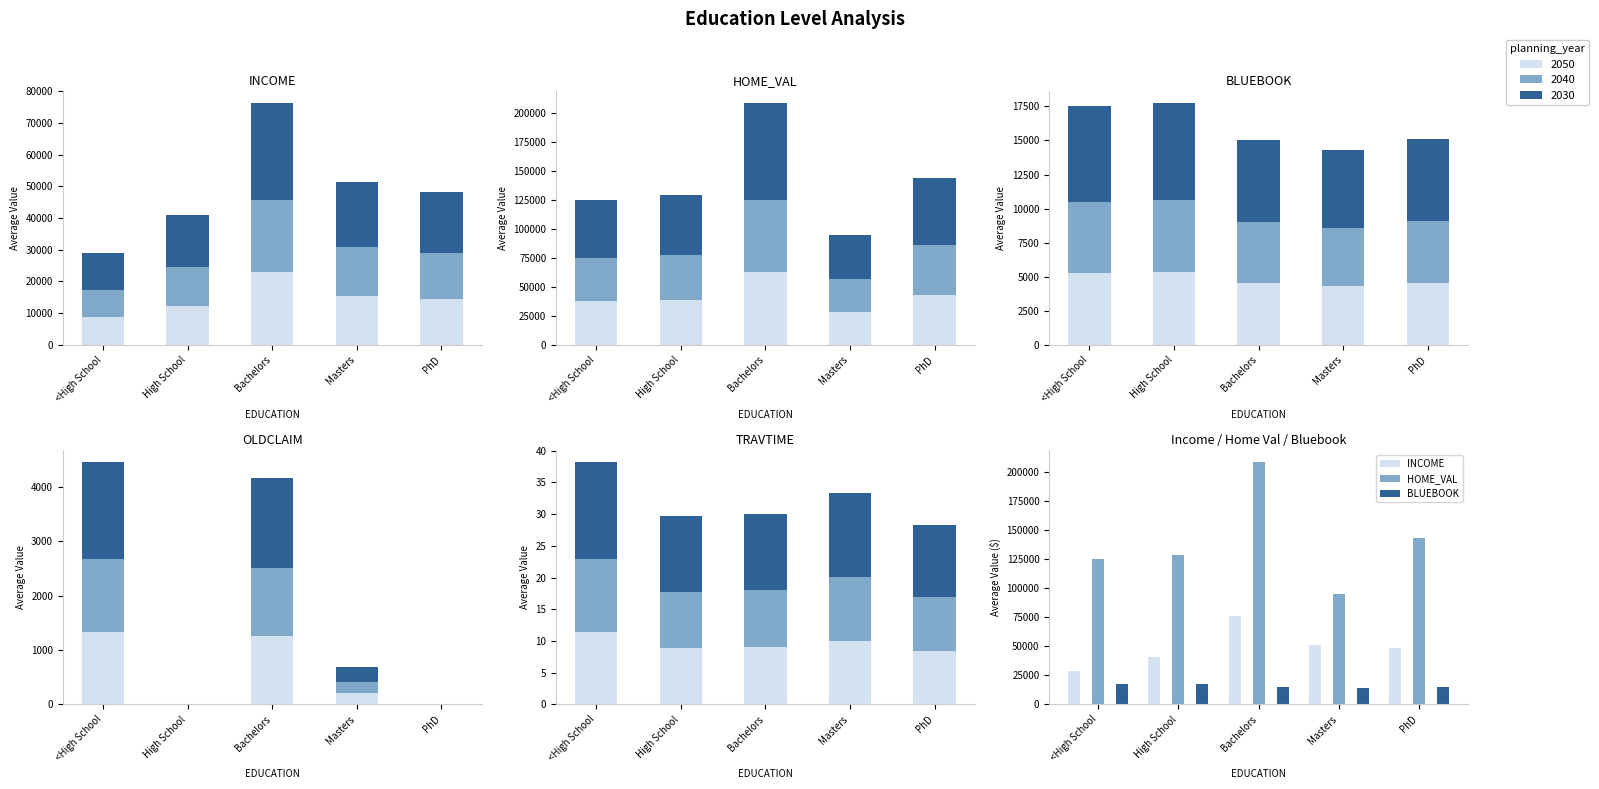

Which label corresponds to the smallest value in the chart?

PhD